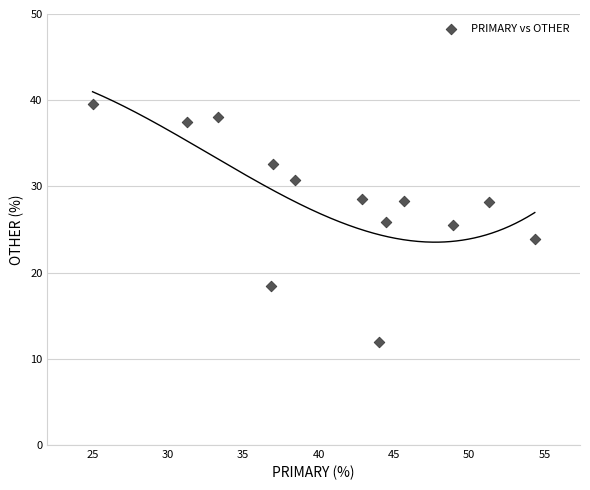

What is the range of Y values (max minus min)?

27.6